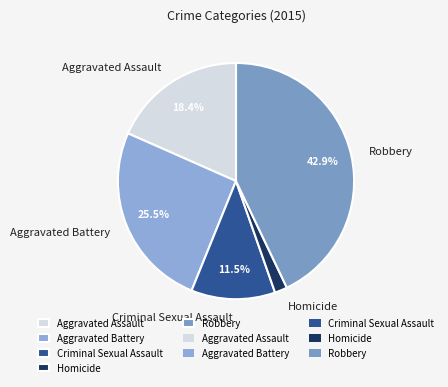

To the nearest percent, what is the difference between the largest and smallest slice percentages?

41%